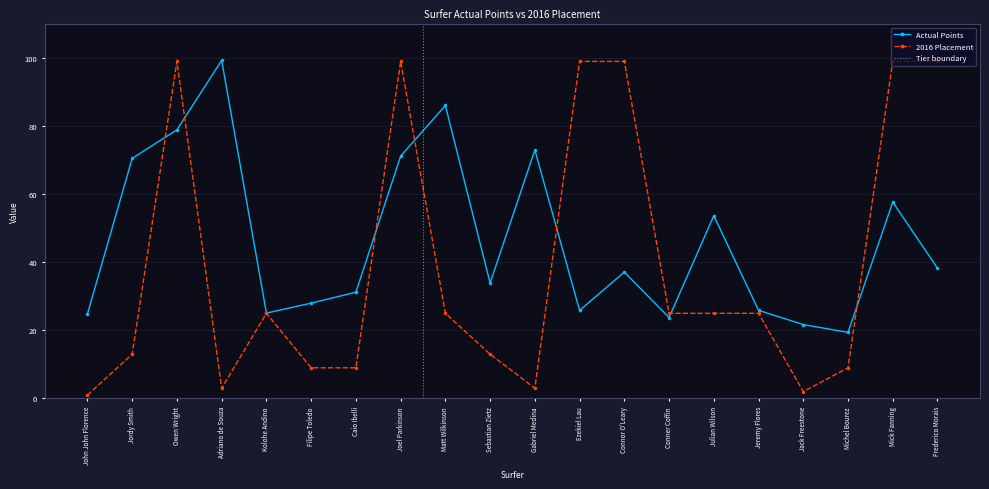

Where is the first local minimum for Actual Points?

Kolohe Andino